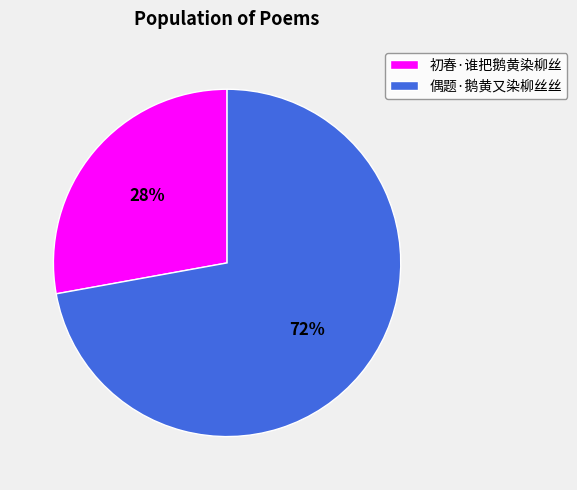

To the nearest percent, what is the combined percentage of 偶题·鹅黄又染柳丝丝 and 初春·谁把鹅黄染柳丝?

100%